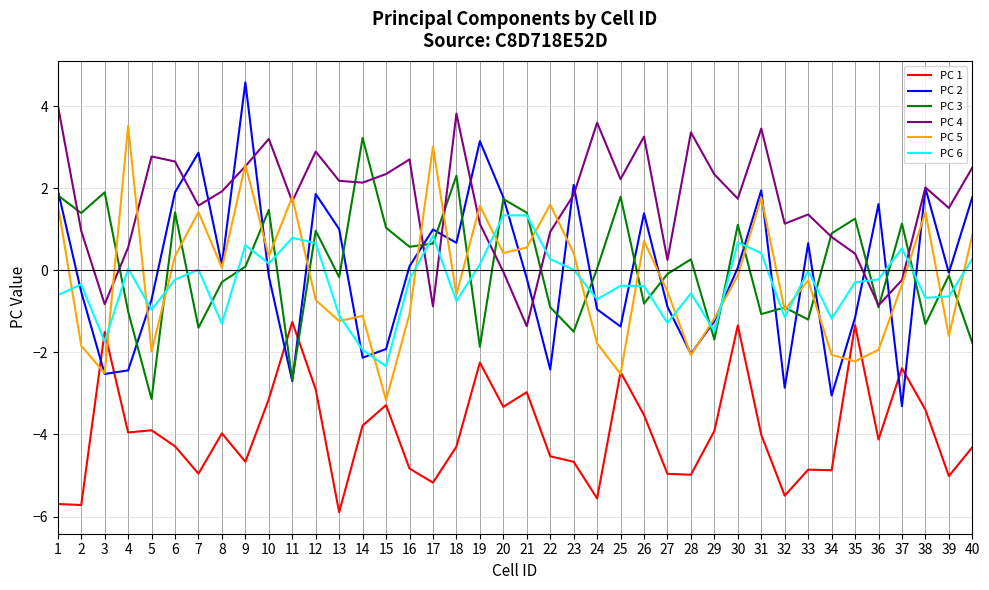

At 7, list the series in order from smallest to largest.

PC 1, PC 3, PC 6, PC 5, PC 4, PC 2